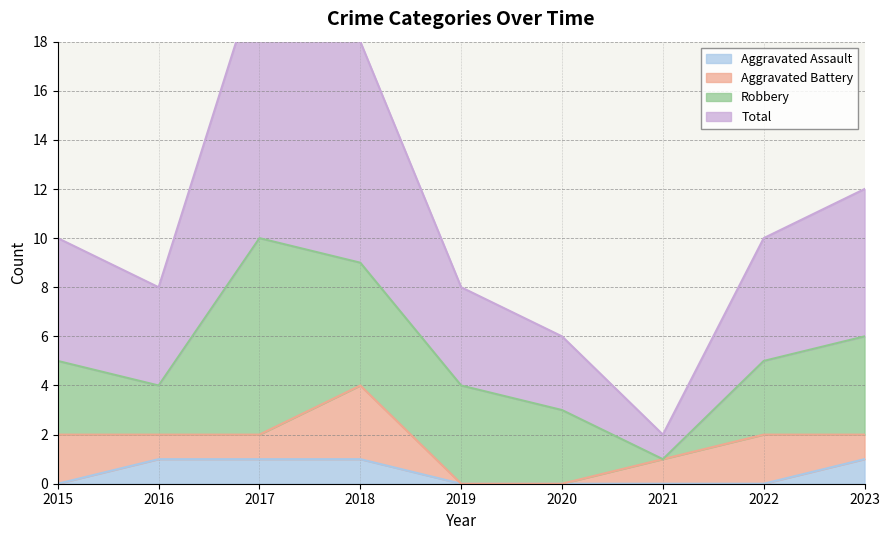

Which has a higher value, 2019 or 2015?

2019